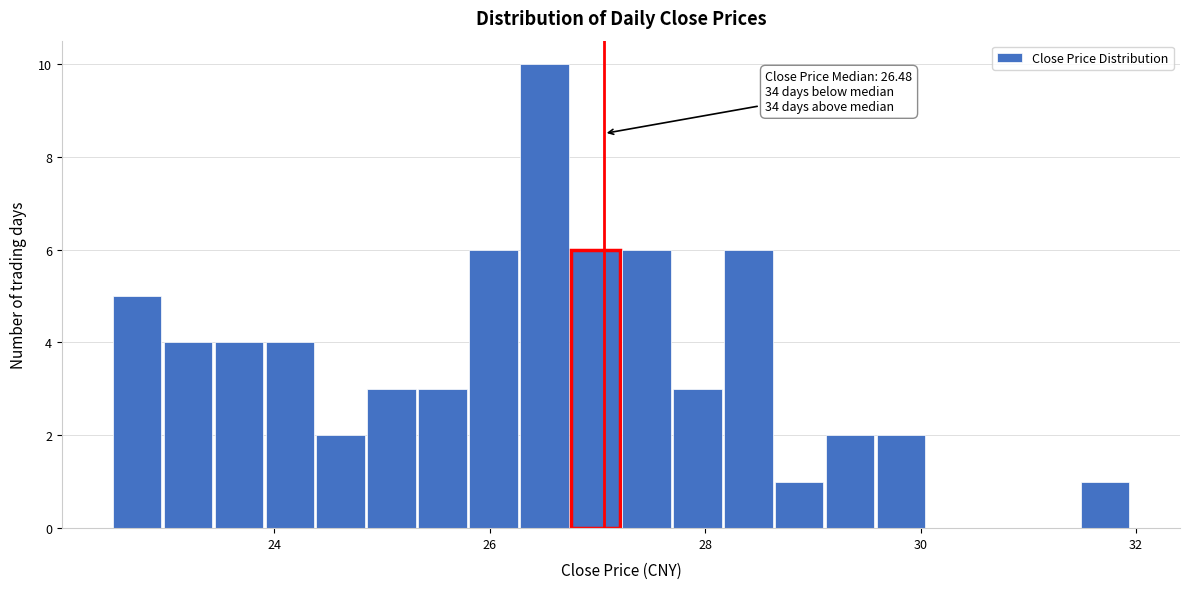

Around what value on the x-axis is the tallest bar? Give the approximate position of its centre, as read against the axis.

26.6